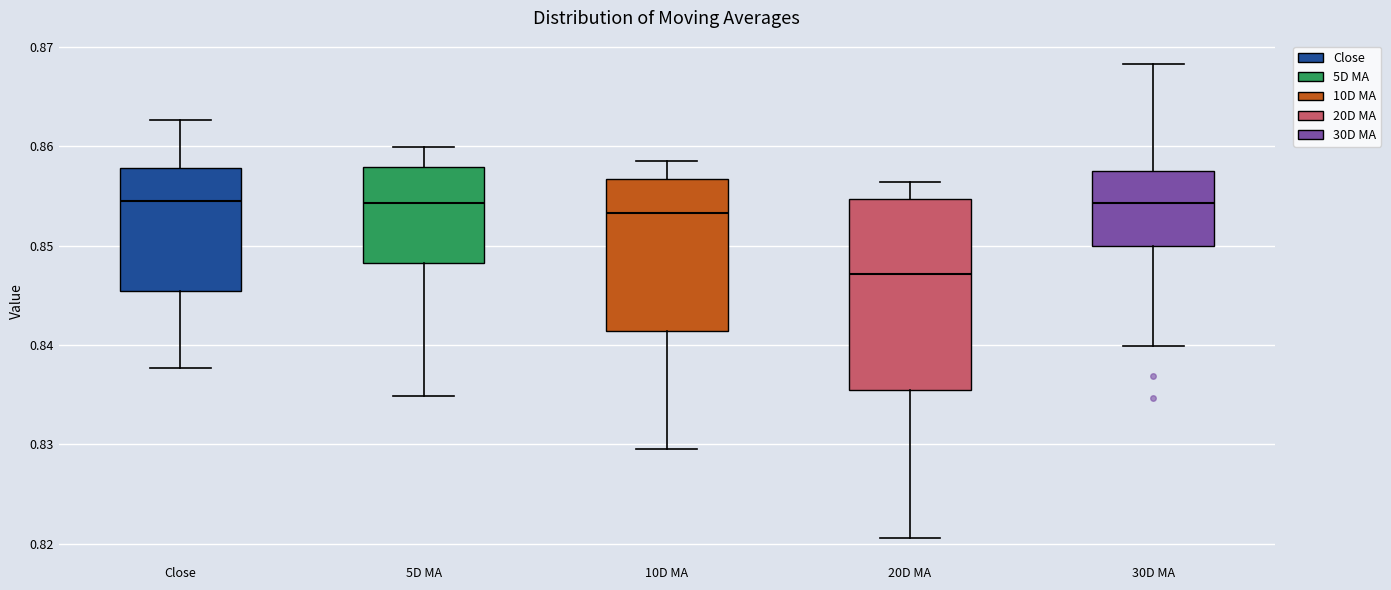

Which box has the lowest median line?

20D MA